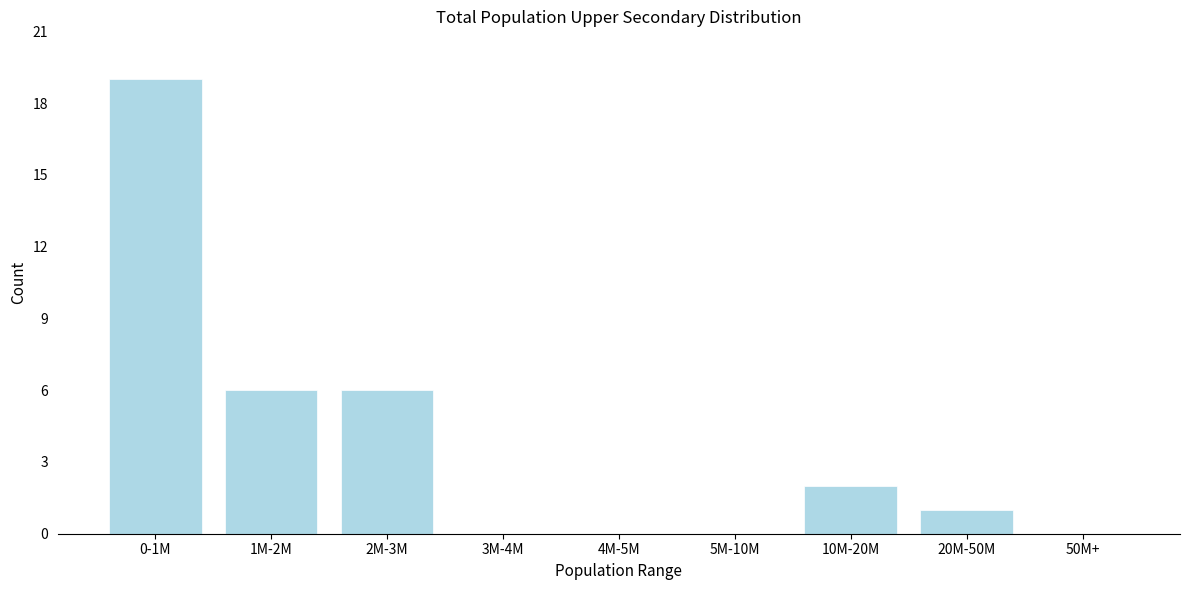

Reading right to left, what are all the values shown in this chart?

50M+=0	20M-50M=1	10M-20M=2	5M-10M=0	4M-5M=0	3M-4M=0	2M-3M=6	1M-2M=6	0-1M=19